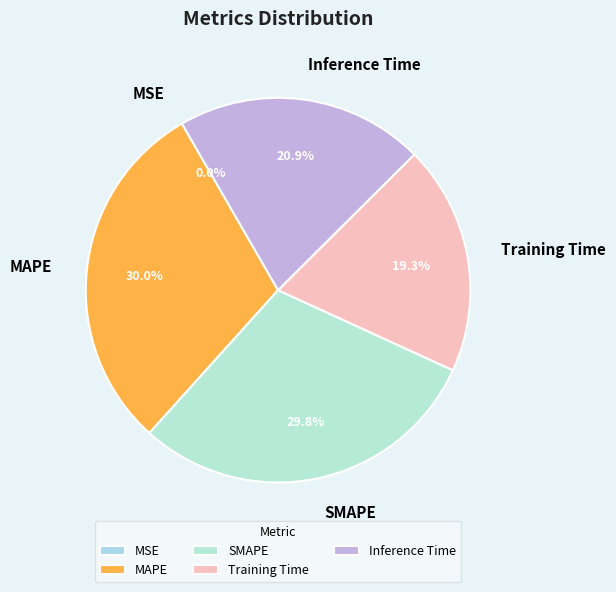

Is it true that MAPE is 30% of the pie?

True